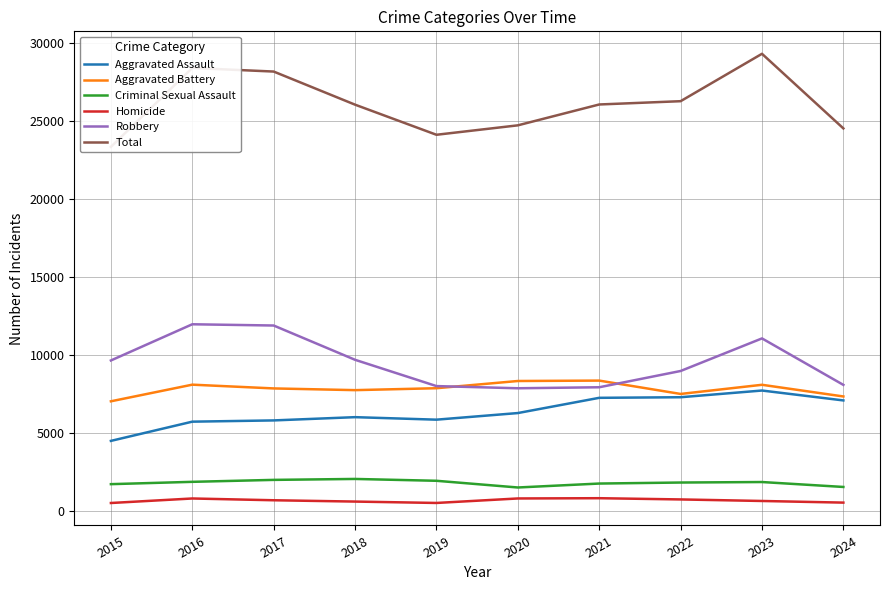

True or false: Homicide and Robbery intersect in this chart.

False